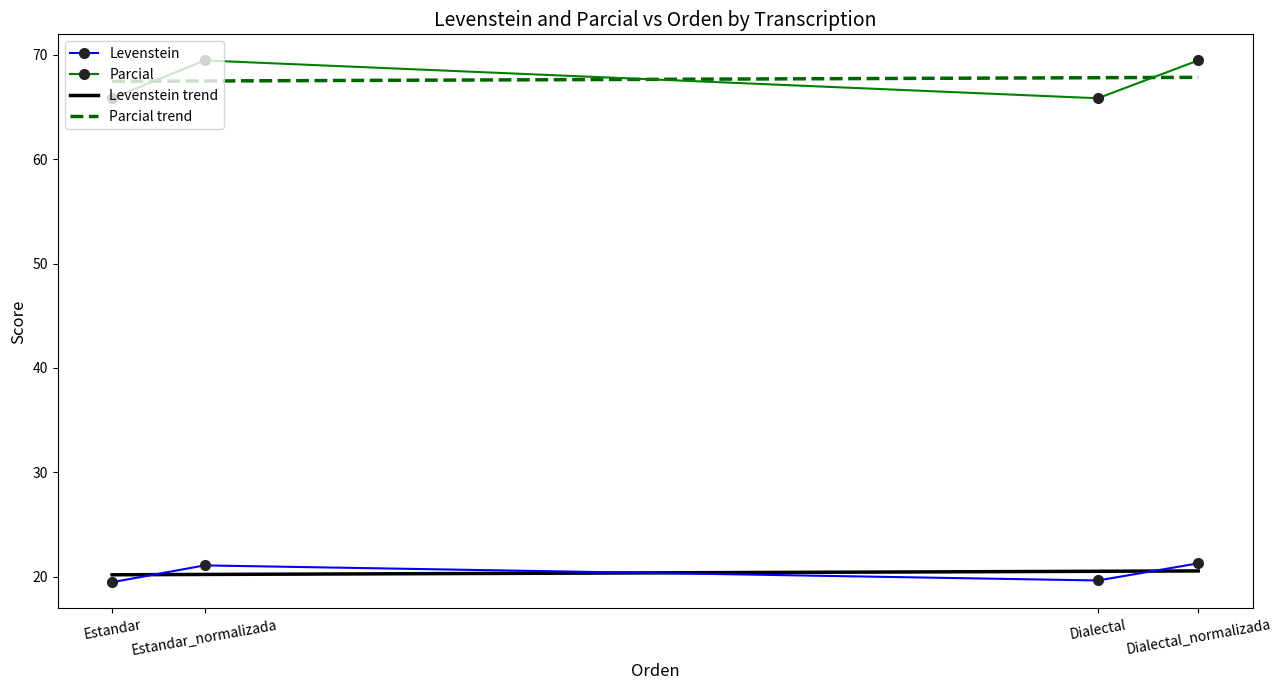

True or false: Parcial and Levenstein cross at least once.

False